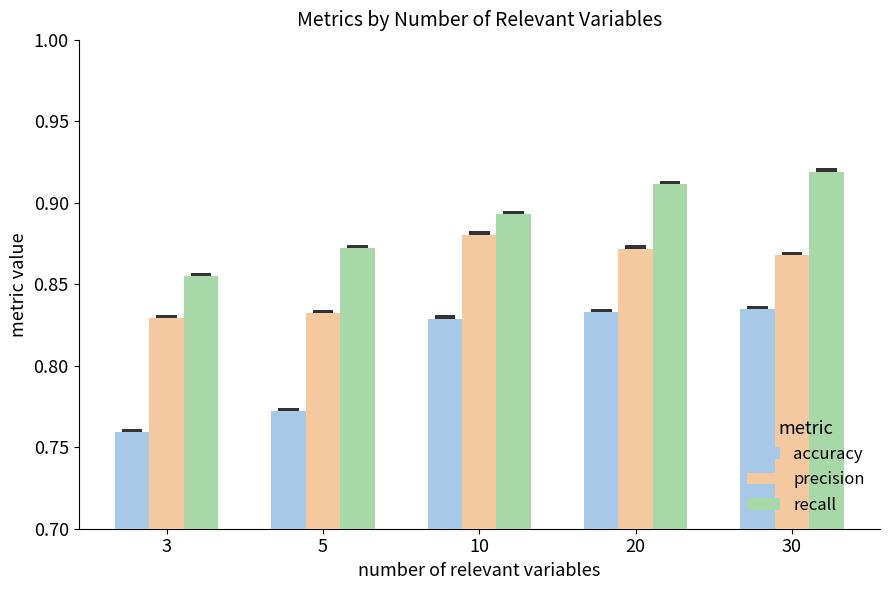

Does the chart contain stacked bars?

No